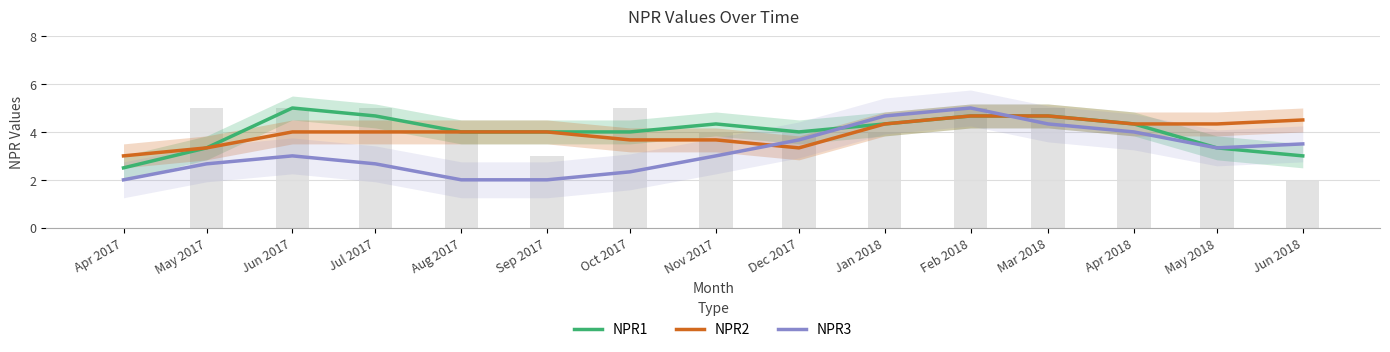

Where is NPR3 nearest to the value 3?

Jun 2017